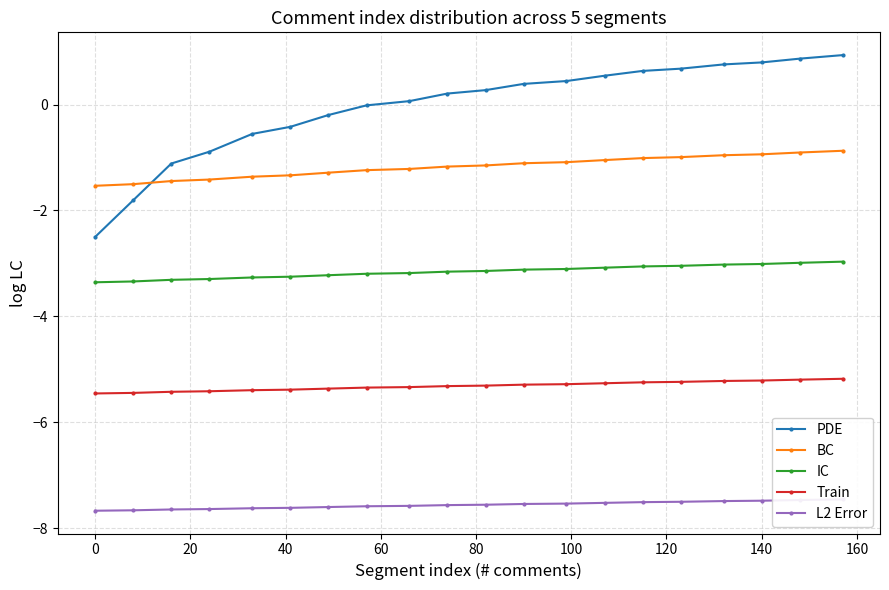

What is the maximum value for IC?

-3.0